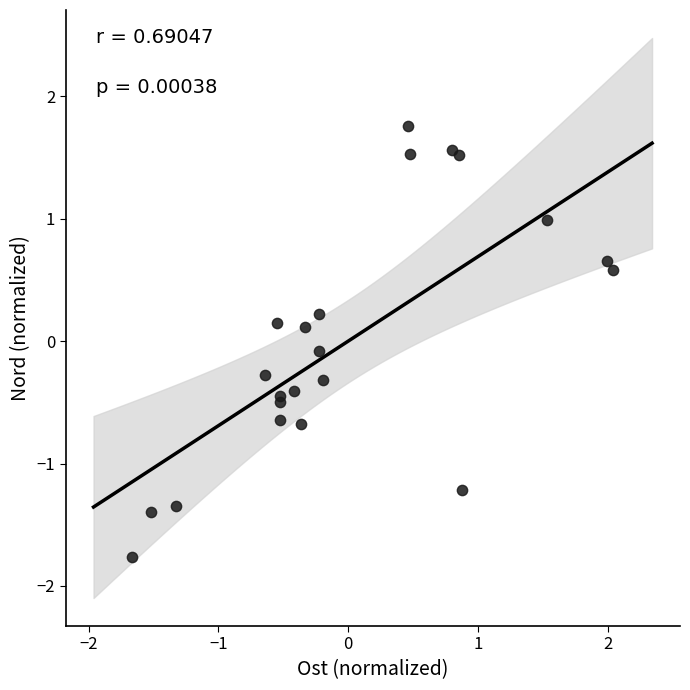

What is the range of X values (max minus min)?

3.7